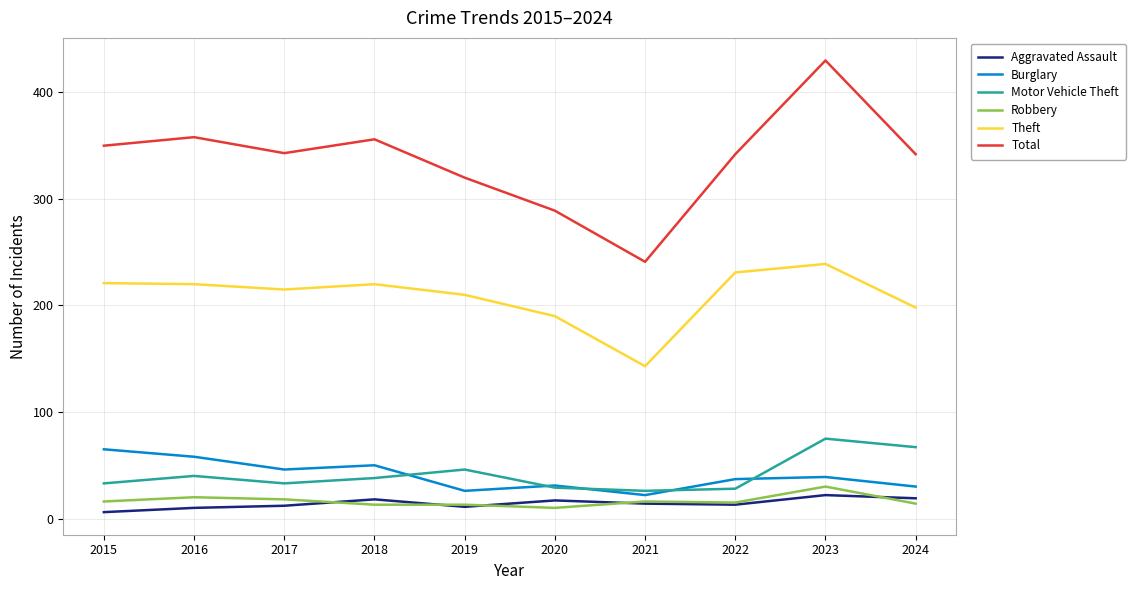

True or false: Aggravated Assault and Burglary intersect in this chart.

False